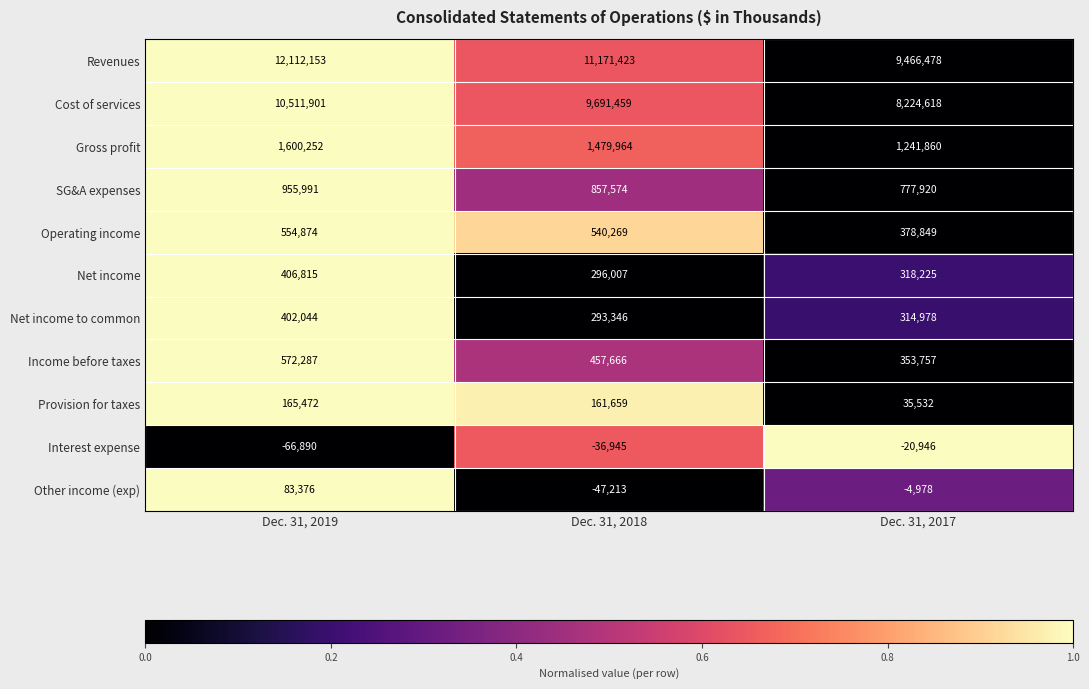

What is the greatest value displayed?

12112153